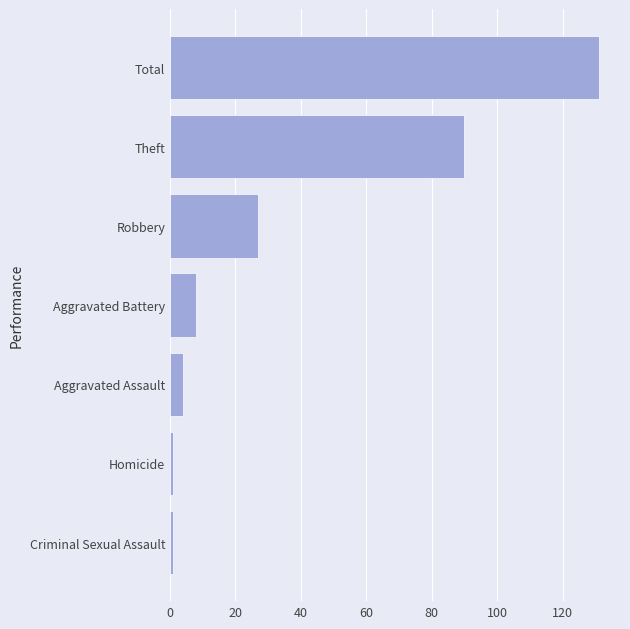

Reading bottom to top, extract all data points from this chart.

1	1	4	8	27	90	131